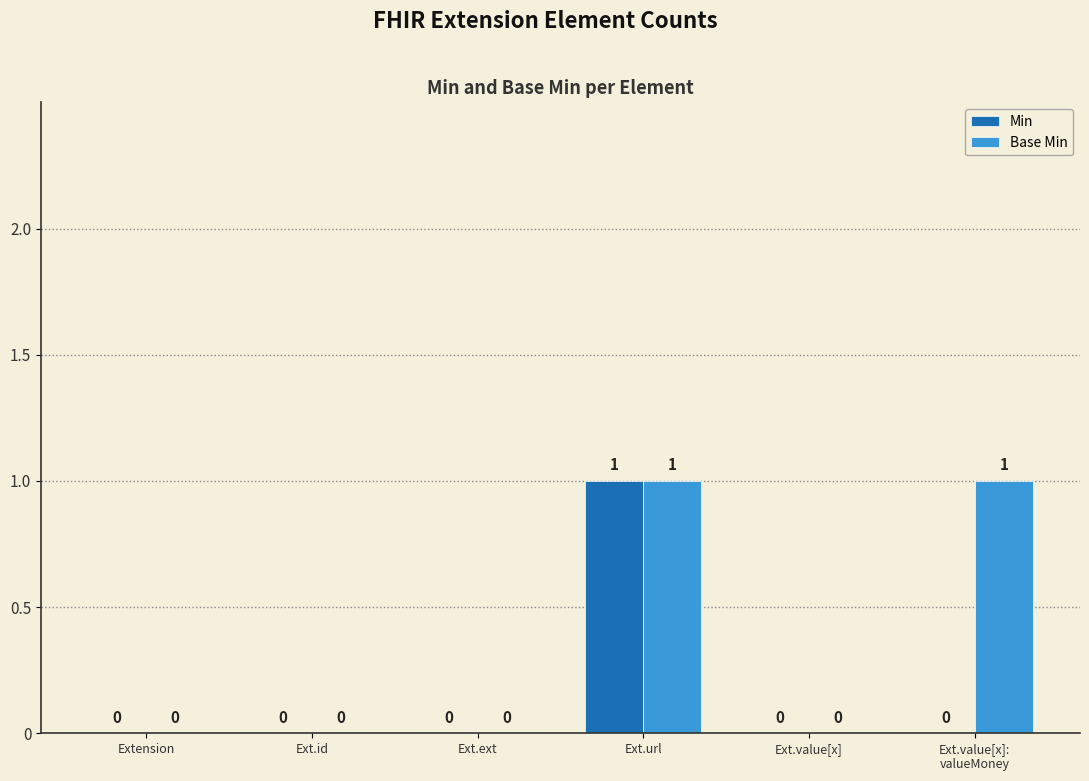

The value of Base Min at Ext.value[x] is -1. True or false?

False